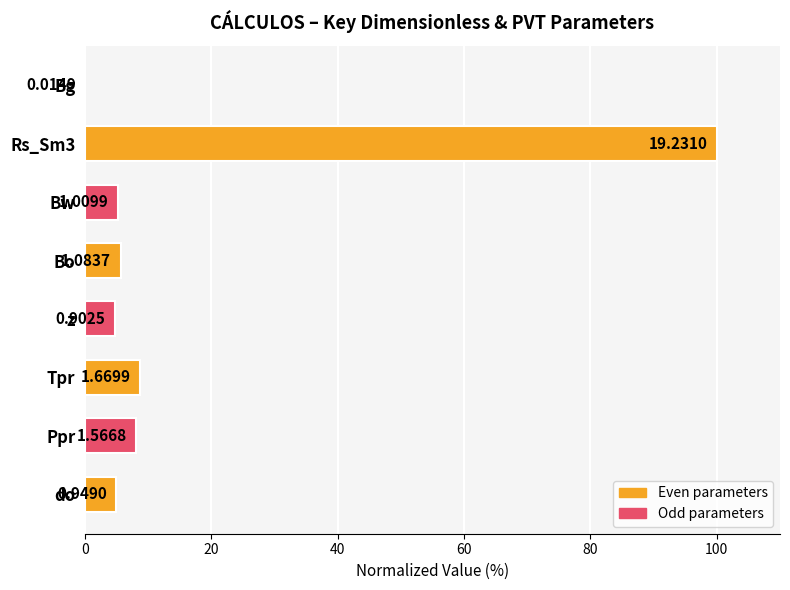

Are the bars horizontal?

Yes